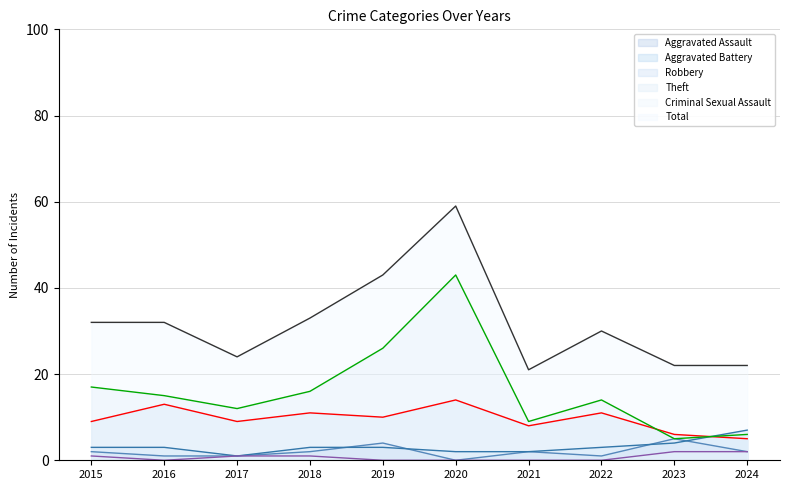

At 2022, list the series in order from smallest to largest.

Criminal Sexual Assault, Aggravated Assault, Aggravated Battery, Robbery, Theft, Total